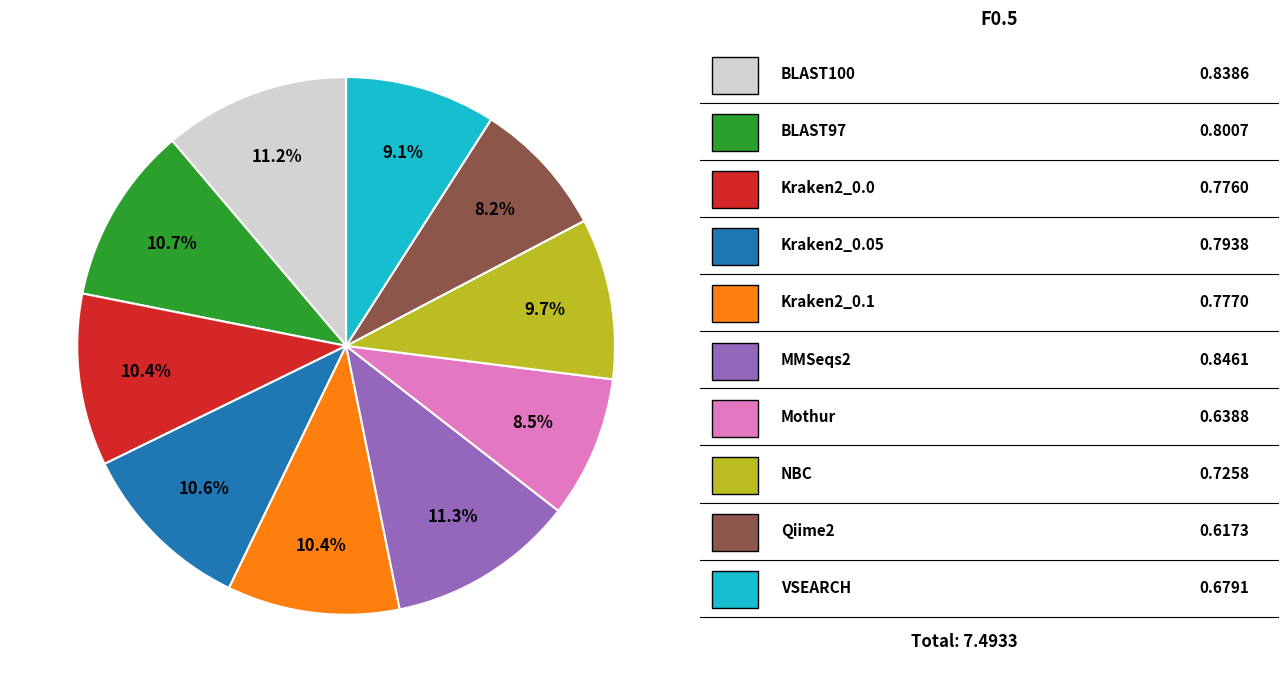

Is there any slice that represents more than half of the pie?

No